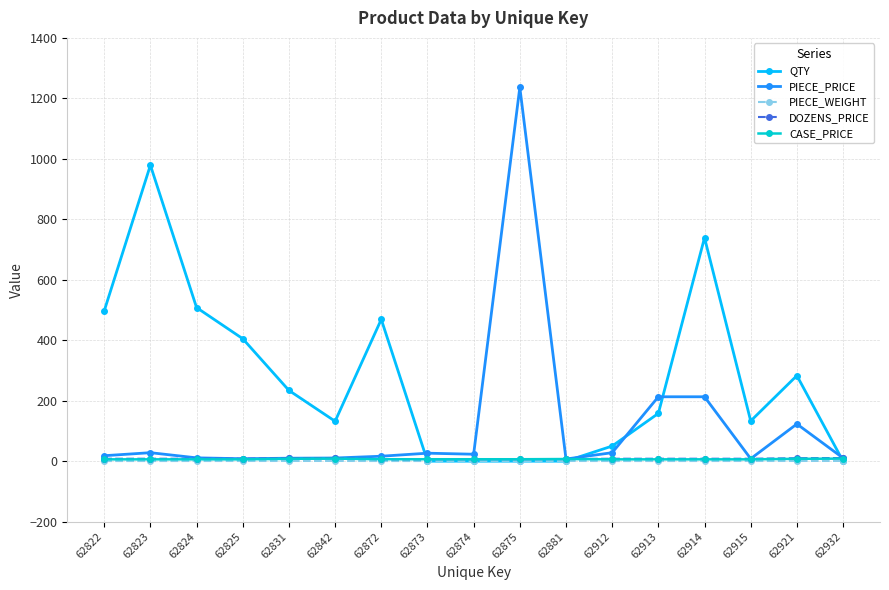

What is the greatest value displayed?

1236.4